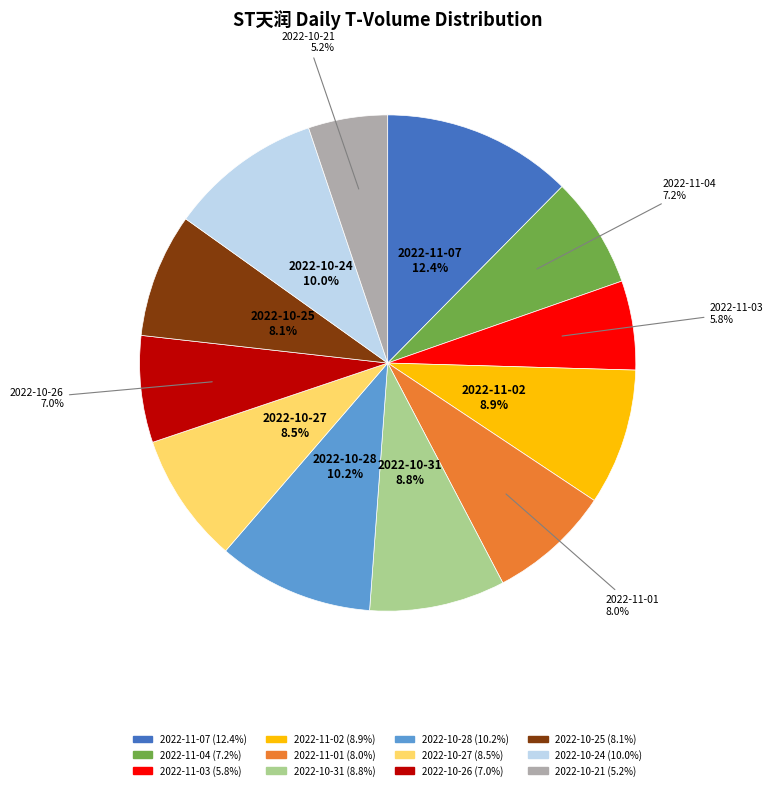

Is there any slice that represents more than half of the pie?

No